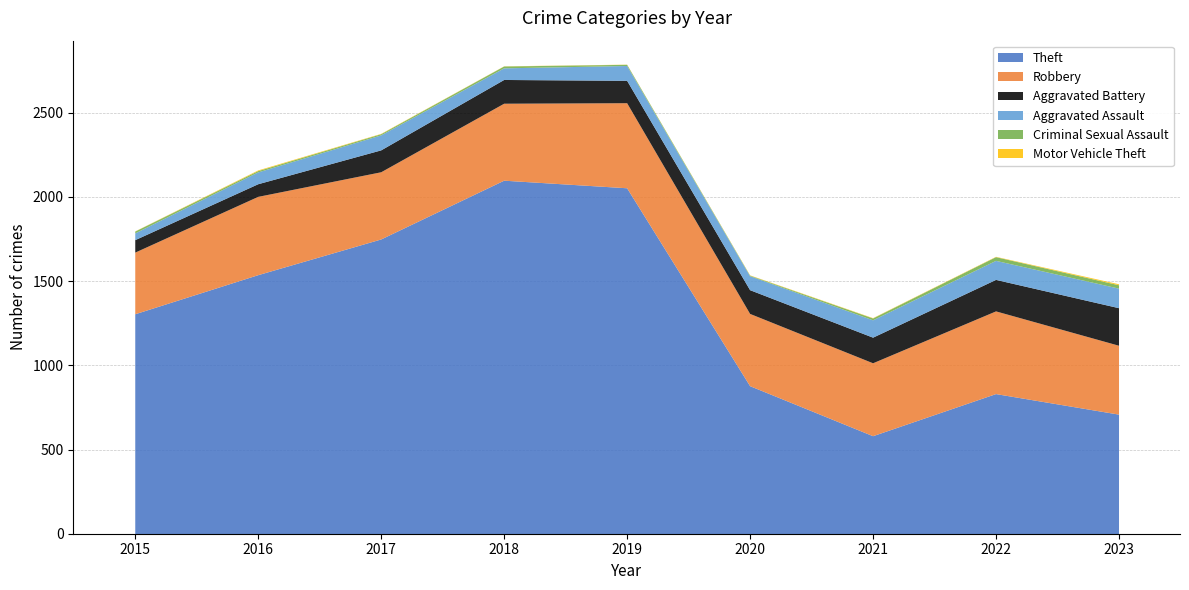

The Aggravated Assault series shows 70 at 2016. True or false?

True